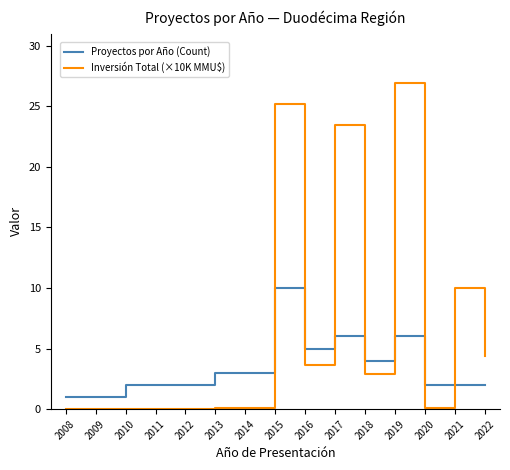

True or false: Inversión Total (×10K MMU$) and Proyectos por Año (Count) intersect in this chart.

True